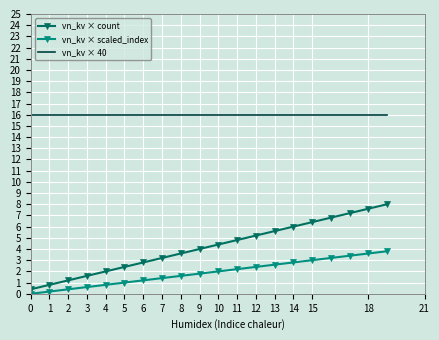

Which series has the largest total across all categories?

vn_kv × 40